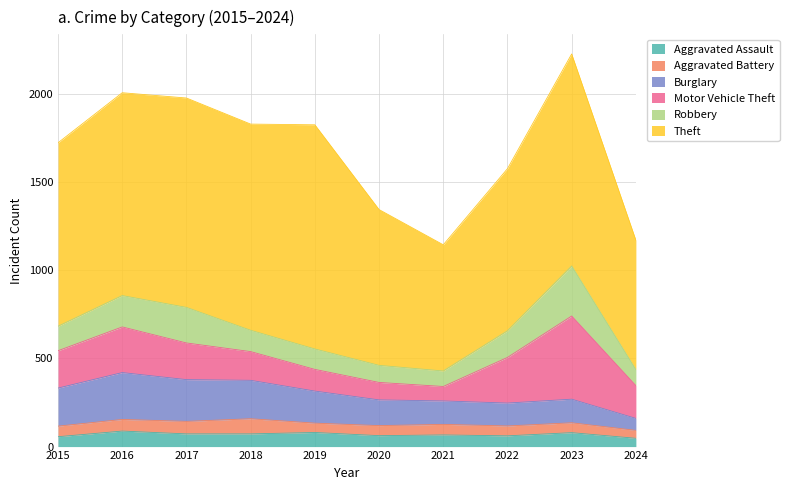

True or false: Theft and Robbery cross at least once.

False